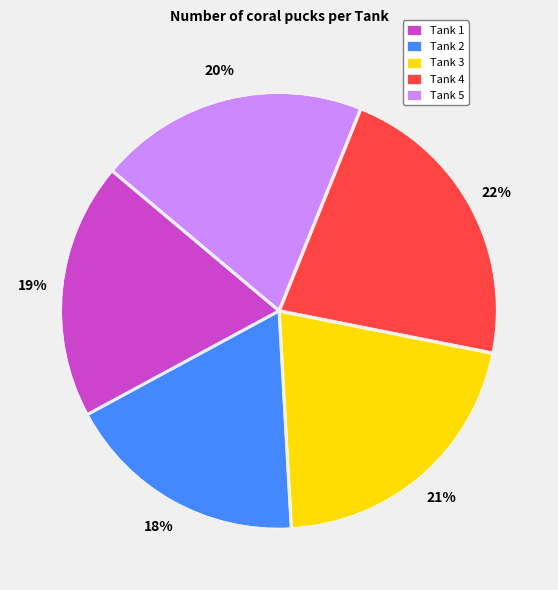

To the nearest percent, what percentage of the pie is Tank 1?

19%